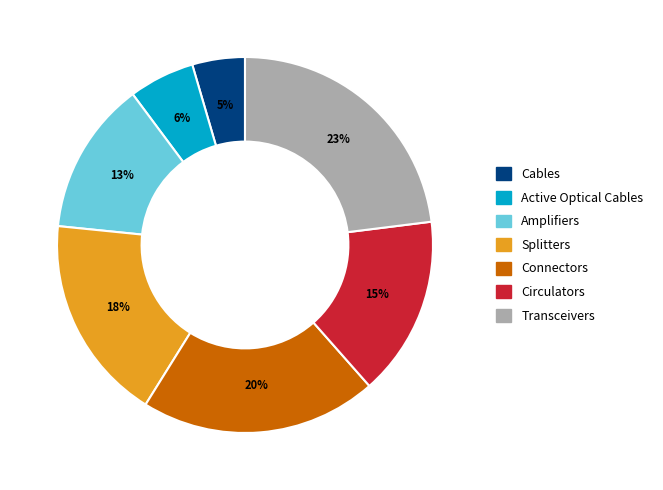

To the nearest percent, what is the average slice percentage?

14%